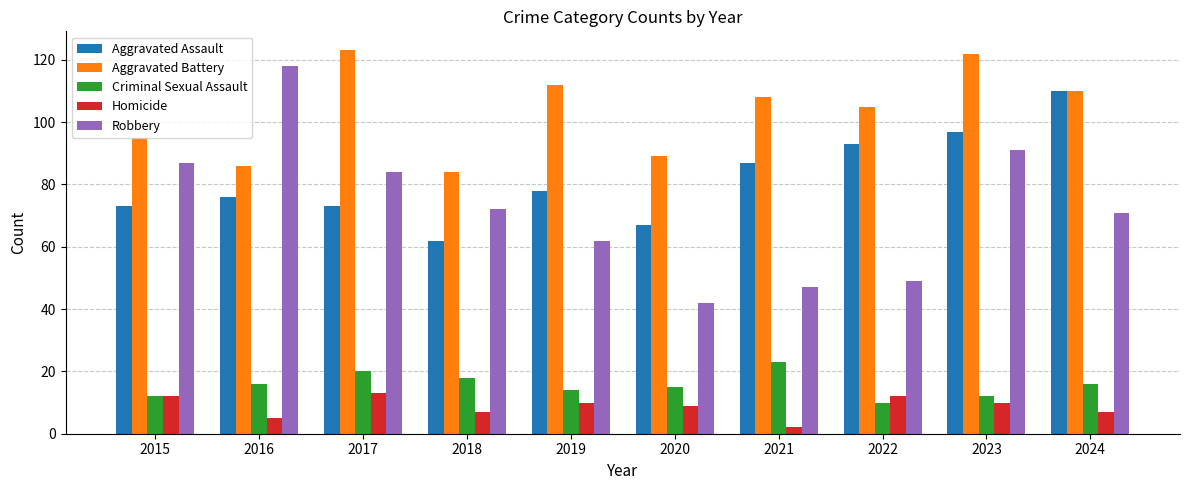

What are all the series names shown in the legend?

Aggravated Assault, Aggravated Battery, Criminal Sexual Assault, Homicide, Robbery